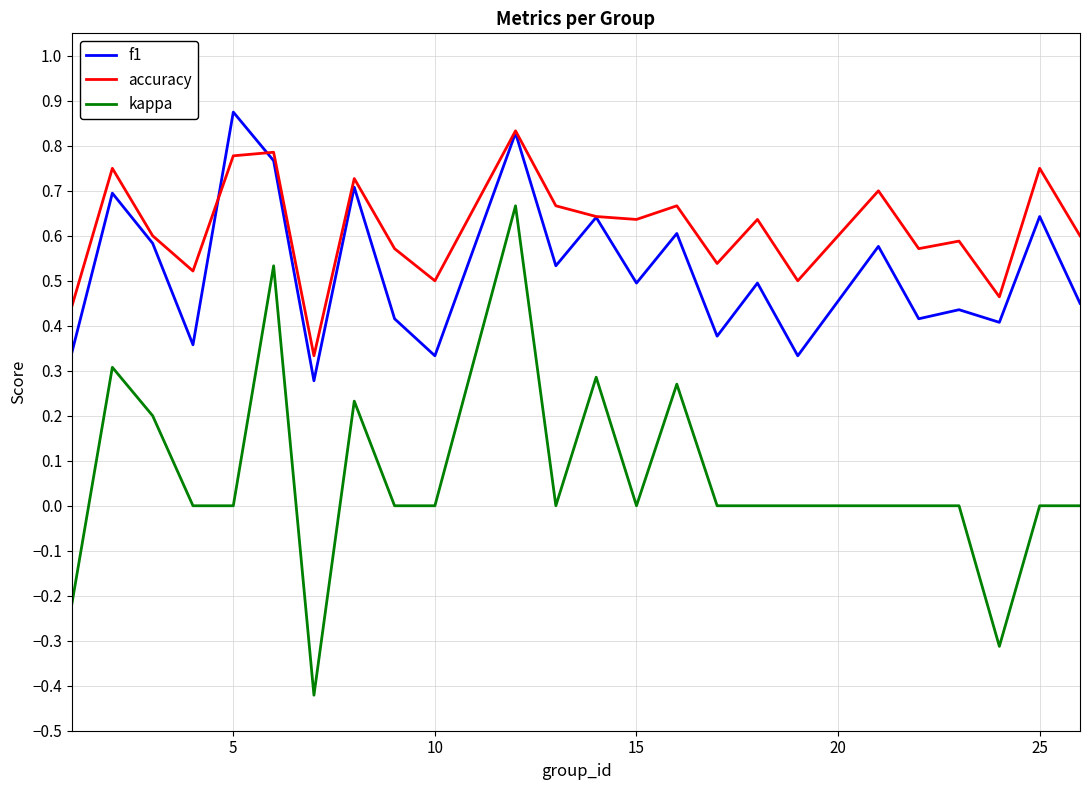

Which series has the largest total across all categories?

accuracy